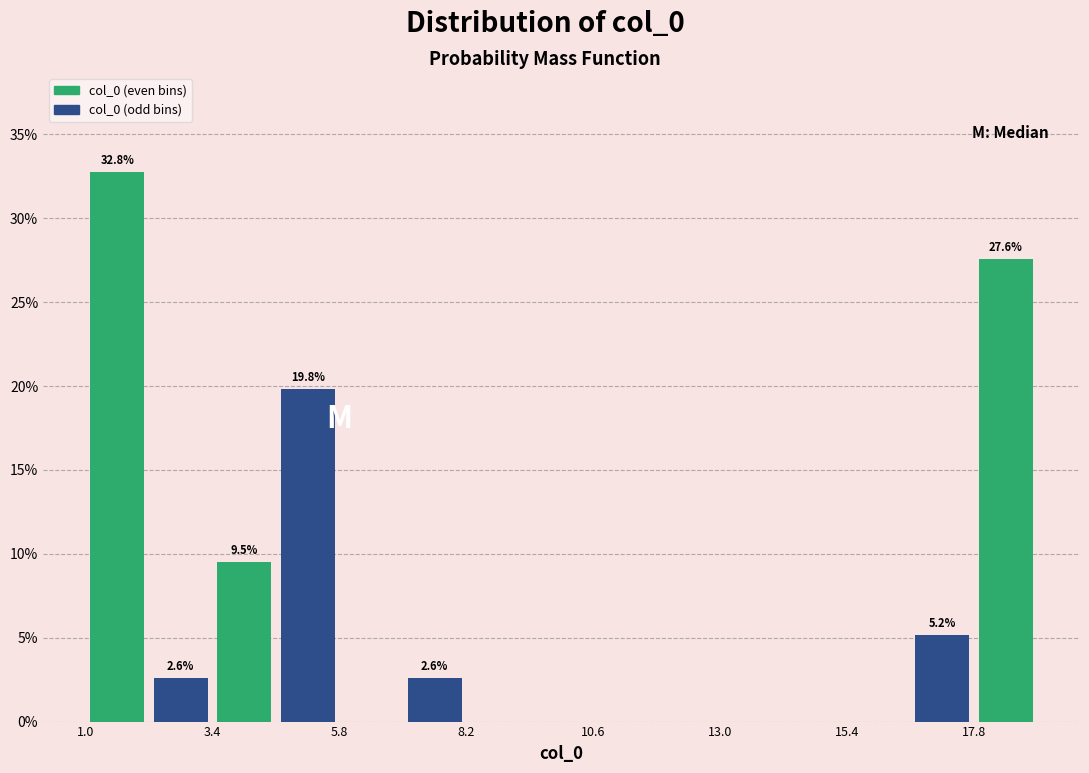

Read against the x-axis, roughly where is the centre of the tallest bar?

1.5